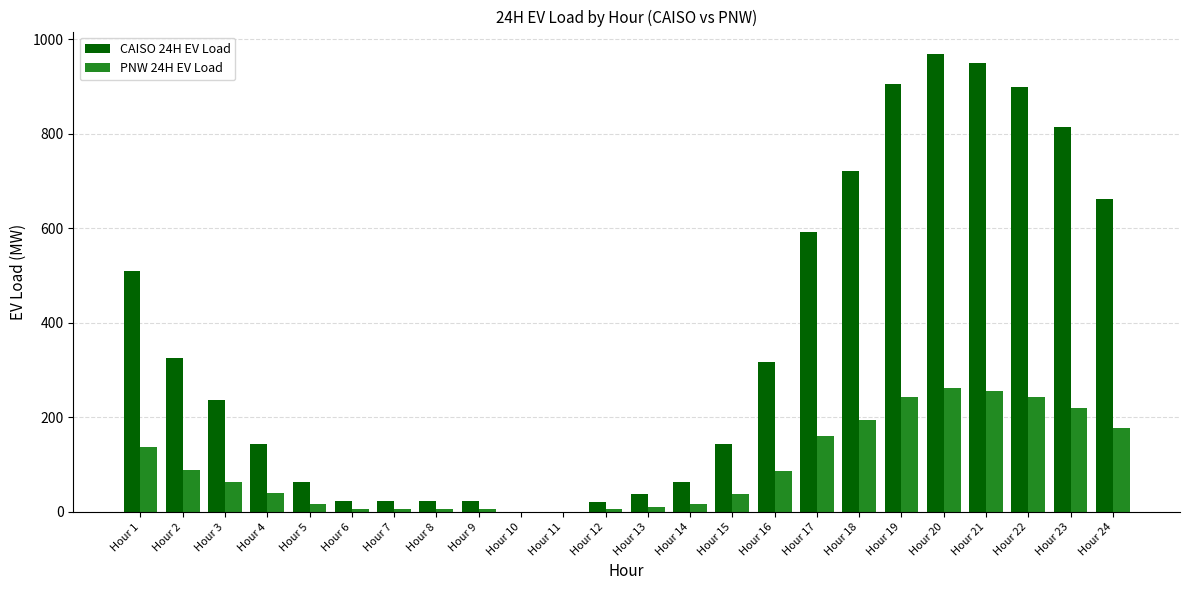

How many groups of bars are there?

24